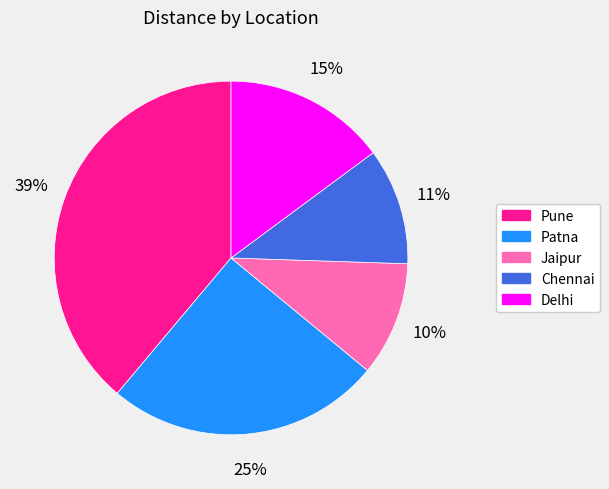

Is there a majority slice in this chart?

No